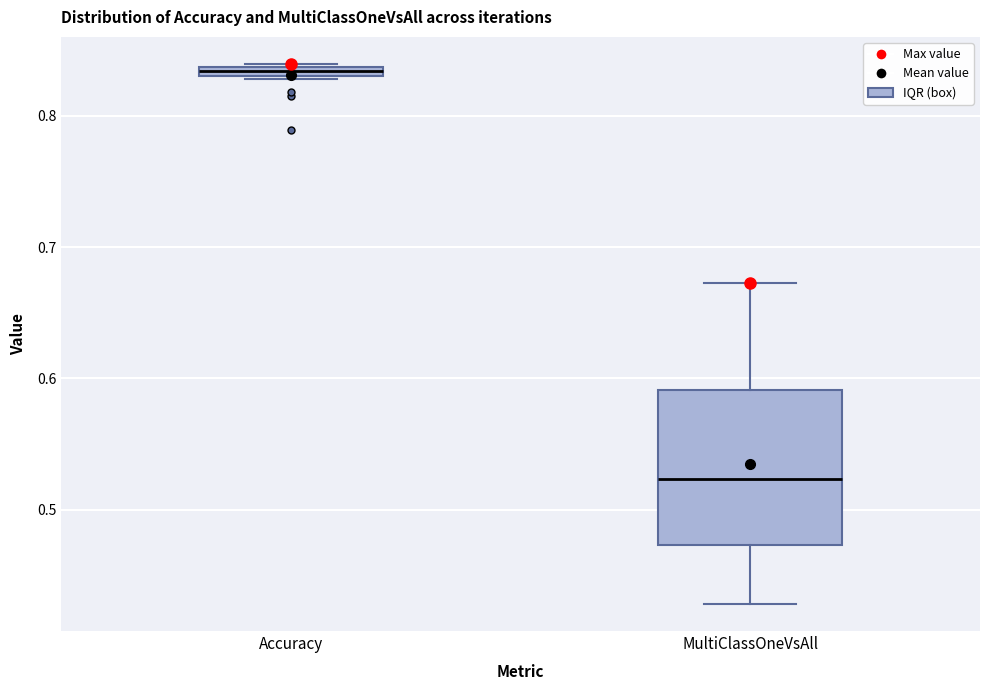

Comparing the boxes themselves (not the whiskers), which one is the tallest?

MultiClassOneVsAll